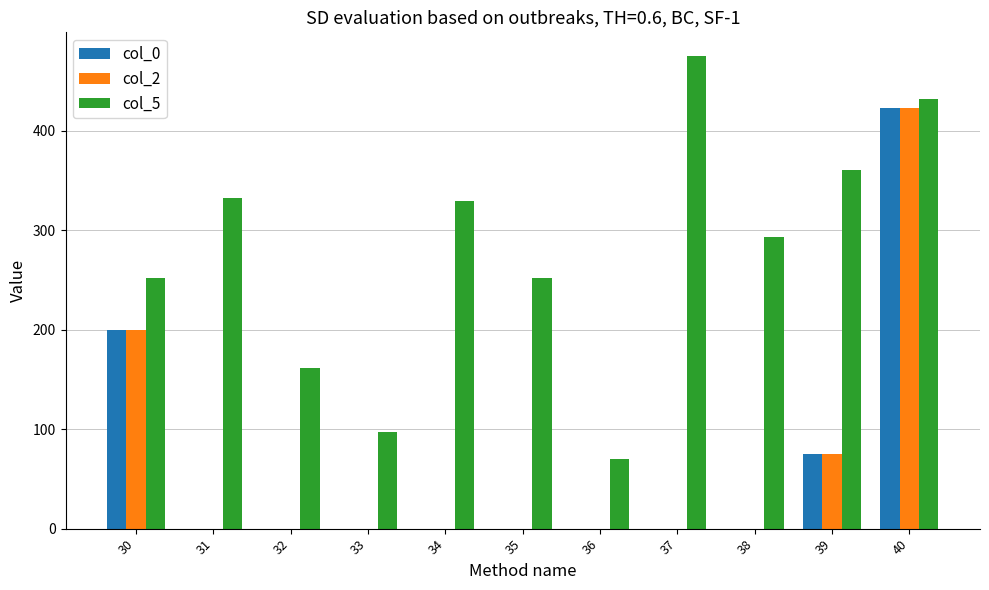

Count the col_2 values in the range 0 to 75.

9